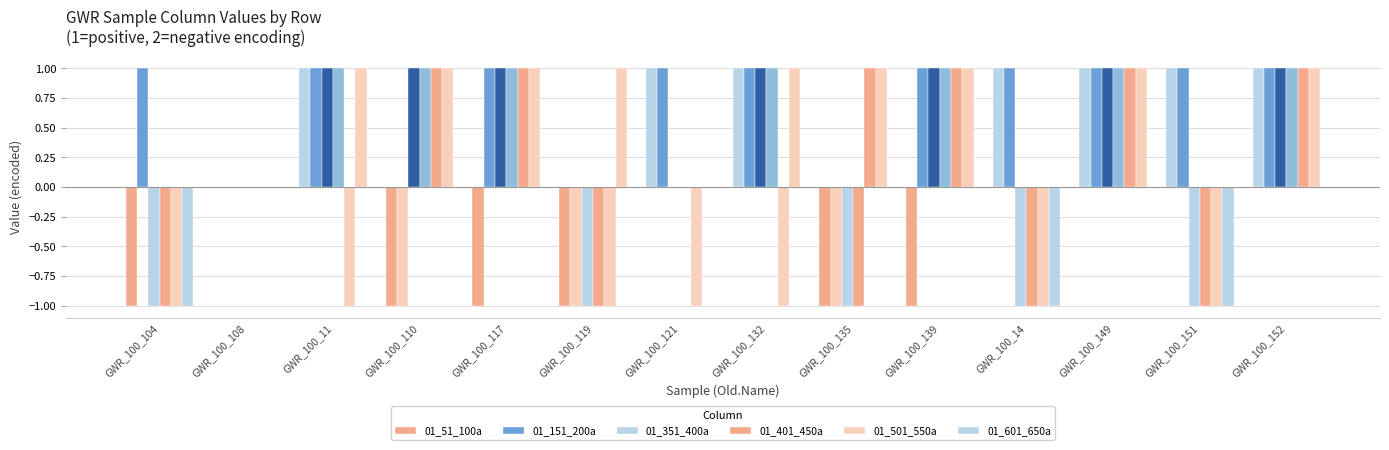

At which category is the sum across all series the highest?

GWR_100_149